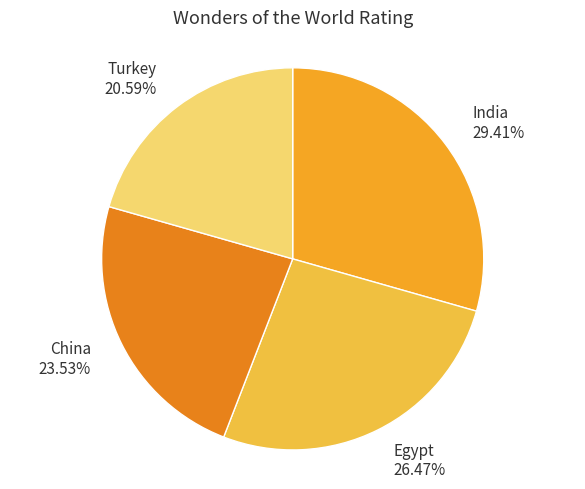

What percentage is the India slice, to the nearest percent?

29%